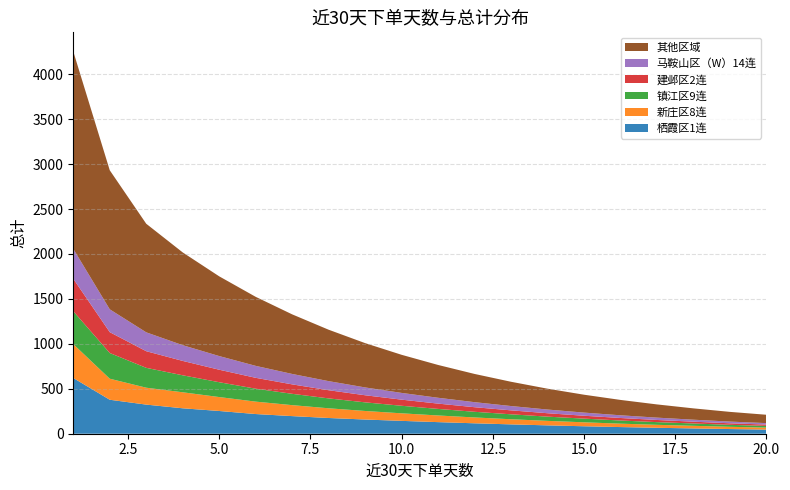

Reading left to right, list all the values displayed in this chart.

栖霞区1连: 620	378	324	283	253	219	196	175	158	143	129	116	104	93	83	74	66	59	52	46
新庄区8连: 377	234	188	178	155	138	122	108	95	84	74	65	57	50	44	38	33	29	25	22
镇江区9连: 366	286	221	189	165	144	126	110	96	84	73	63	55	47	41	35	30	26	22	19
建邺区2连: 361	232	185	160	139	121	105	91	79	68	59	51	44	38	32	28	24	20	17	15
马鞍山区（W）14连: 333	254	210	175	152	133	116	101	87	75	65	56	48	41	35	30	26	22	19	16
其他区域: 2196	1547	1208	1032	887	768	663	572	493	424	365	314	270	232	199	171	147	126	108	93